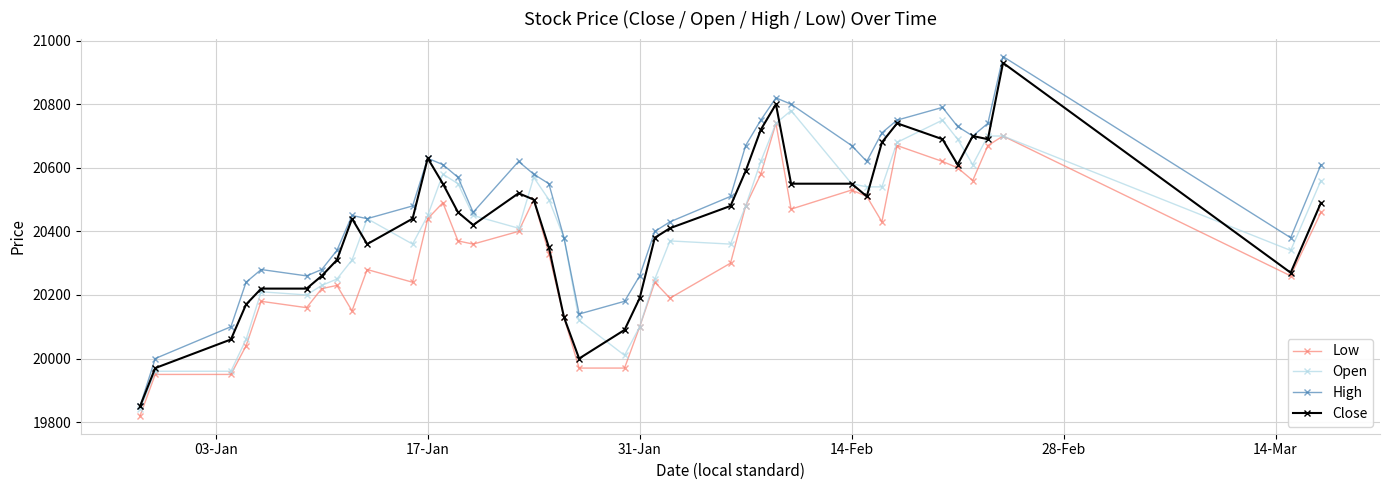

What is the value of the Close point at the 24th from the left?

20410